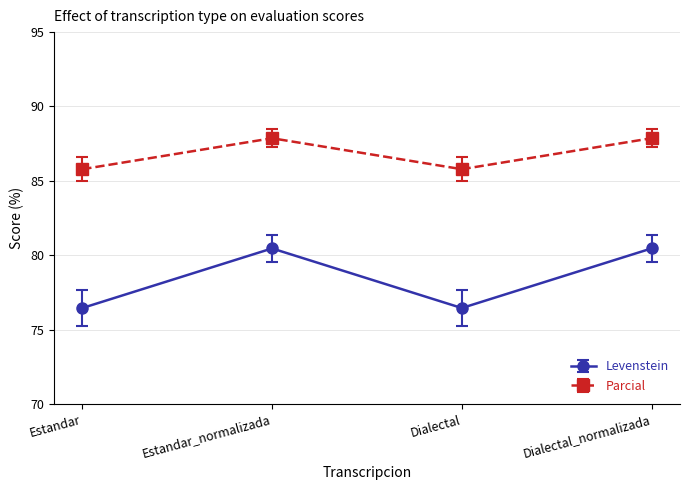

Which series has the largest total across all categories?

Parcial